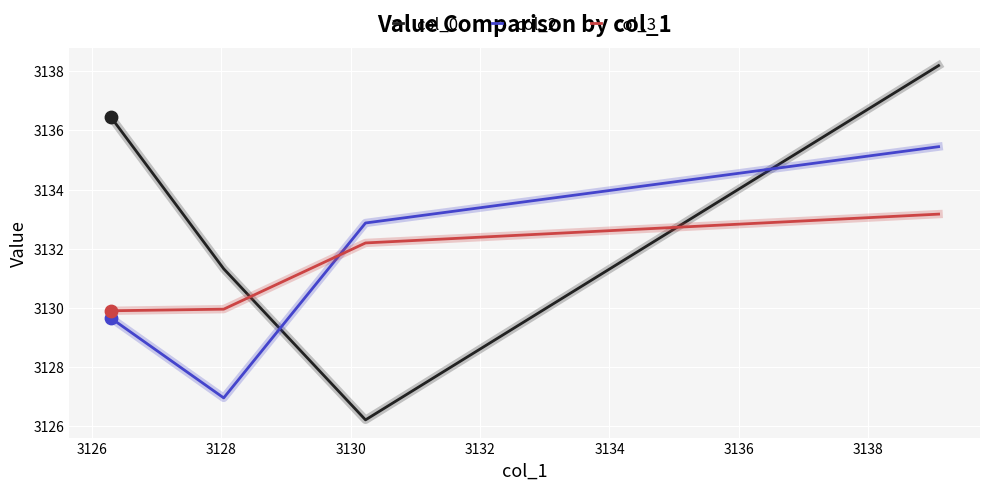

Which series reaches the maximum Y coordinate?

col_0